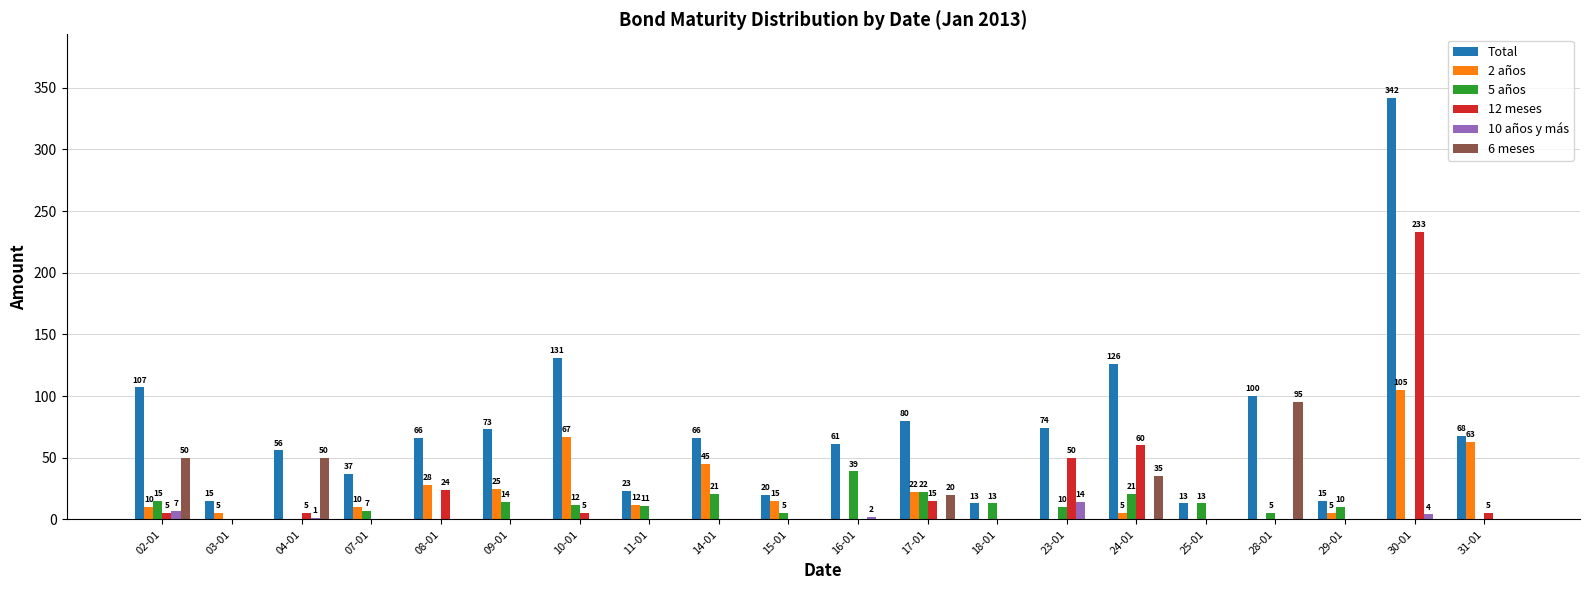

True or false: 2 años has a value of 15 at 15-01.

True